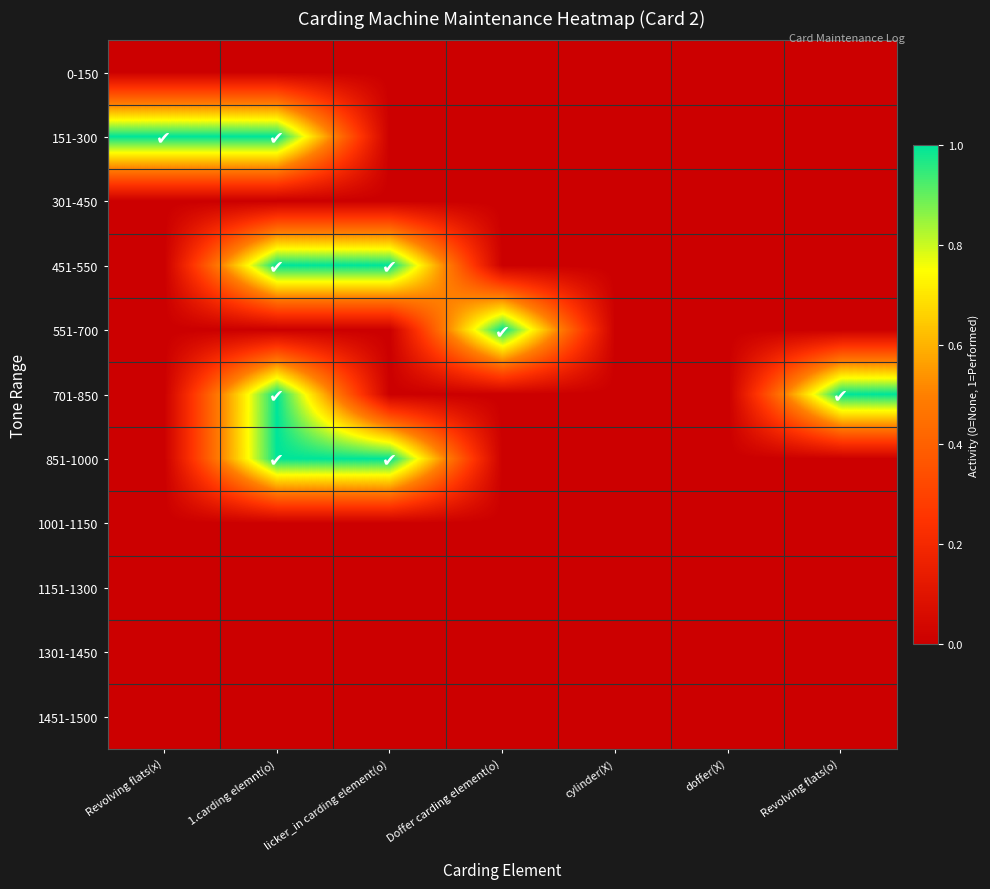

List the series in order of their peak value, highest first.

151-300, 451-550, 551-700, 701-850, 851-1000, 0-150, 301-450, 1001-1150, 1151-1300, 1301-1450, 1451-1500